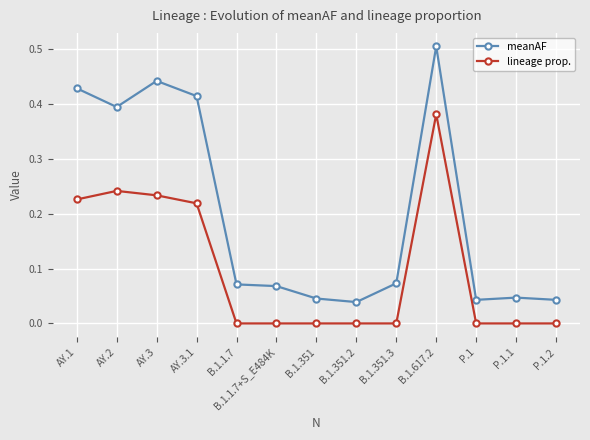

In meanAF, how many points are lower than both neighbors (excluding endpoints)?

3